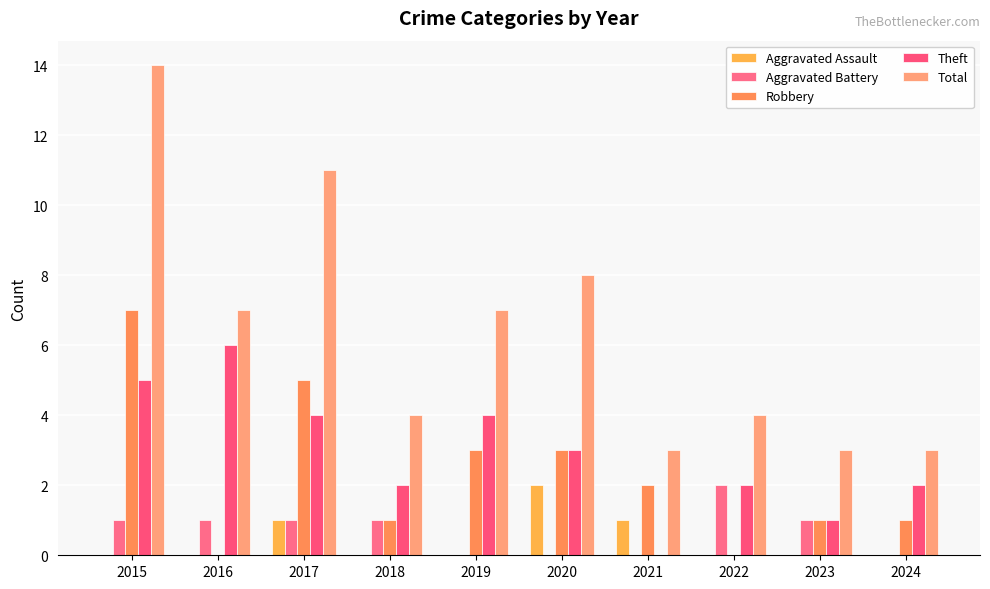

Between 2017 and 2020, which series saw the biggest shift?

Total